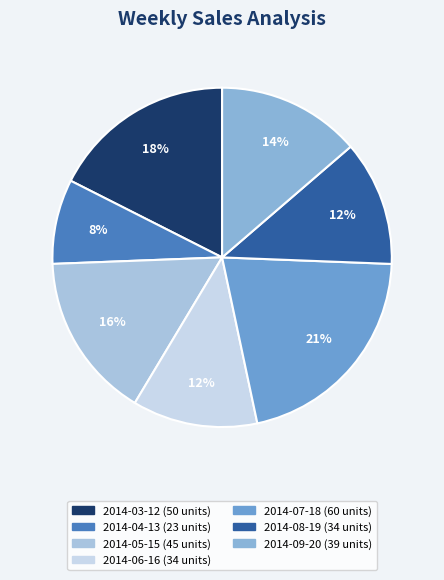

The 2014-05-15 slice represents 16% of the pie. True or false?

True